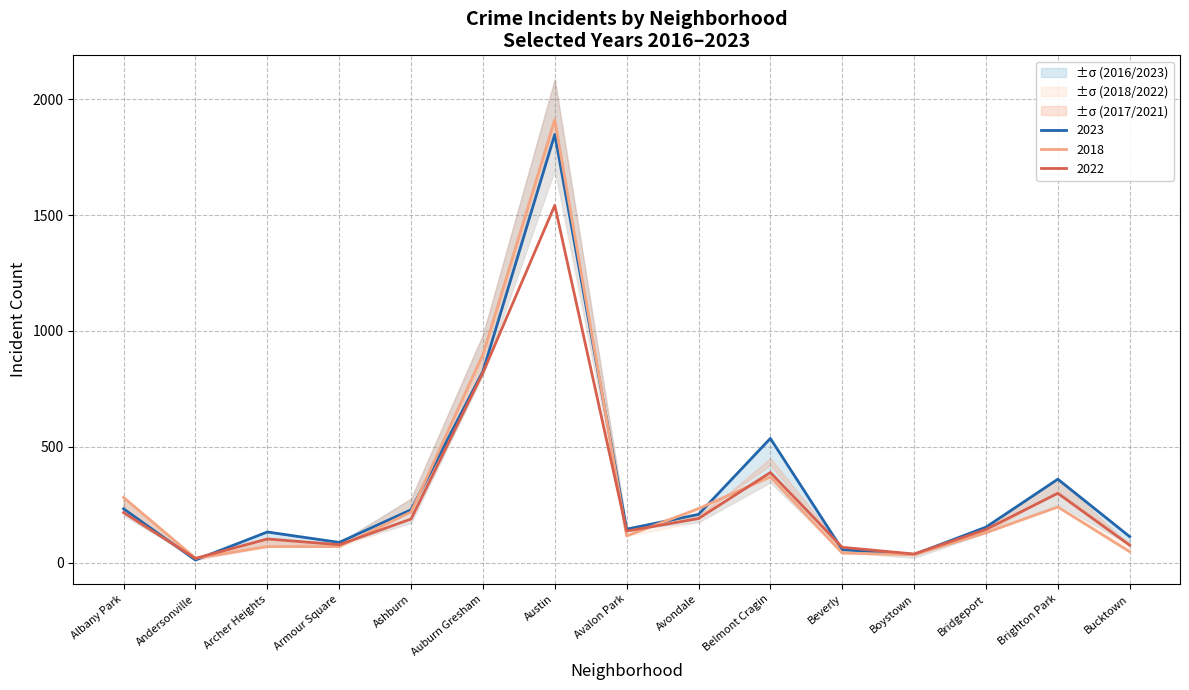

True or false: 2017 has a value of 136 at Avalon Park.

True